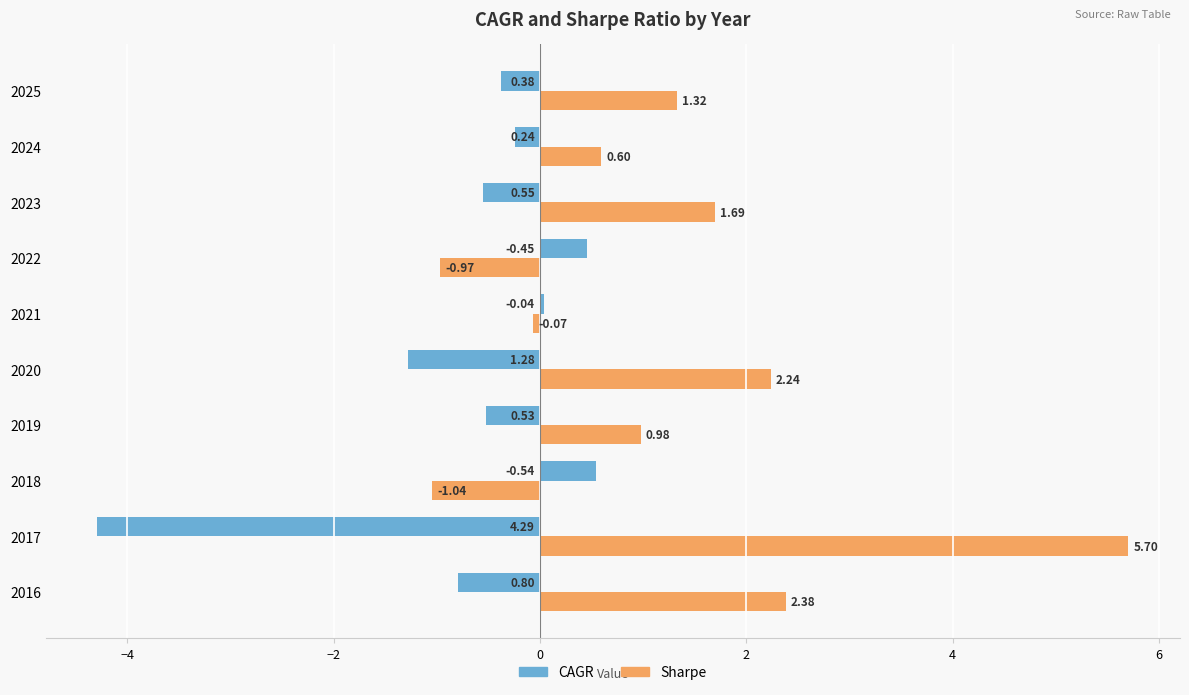

Which series has the widest spread of values?

Sharpe